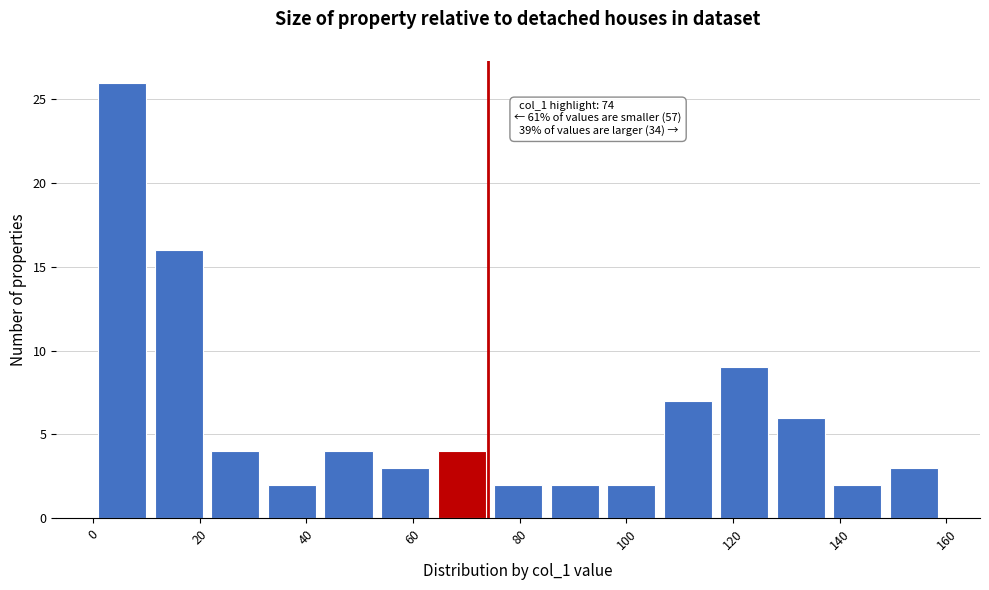

Which range on the x-axis has the tallest bar?

1.0 to 11.6